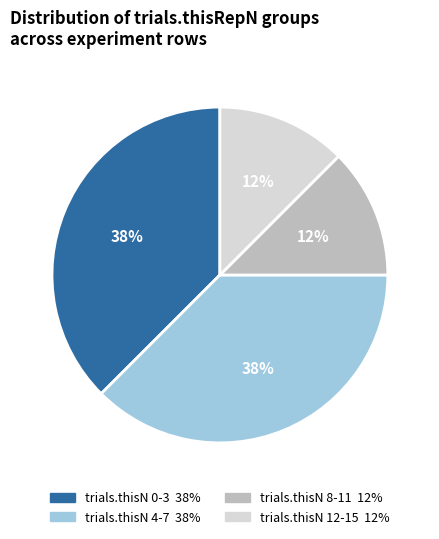

Is there any slice that represents more than half of the pie?

No